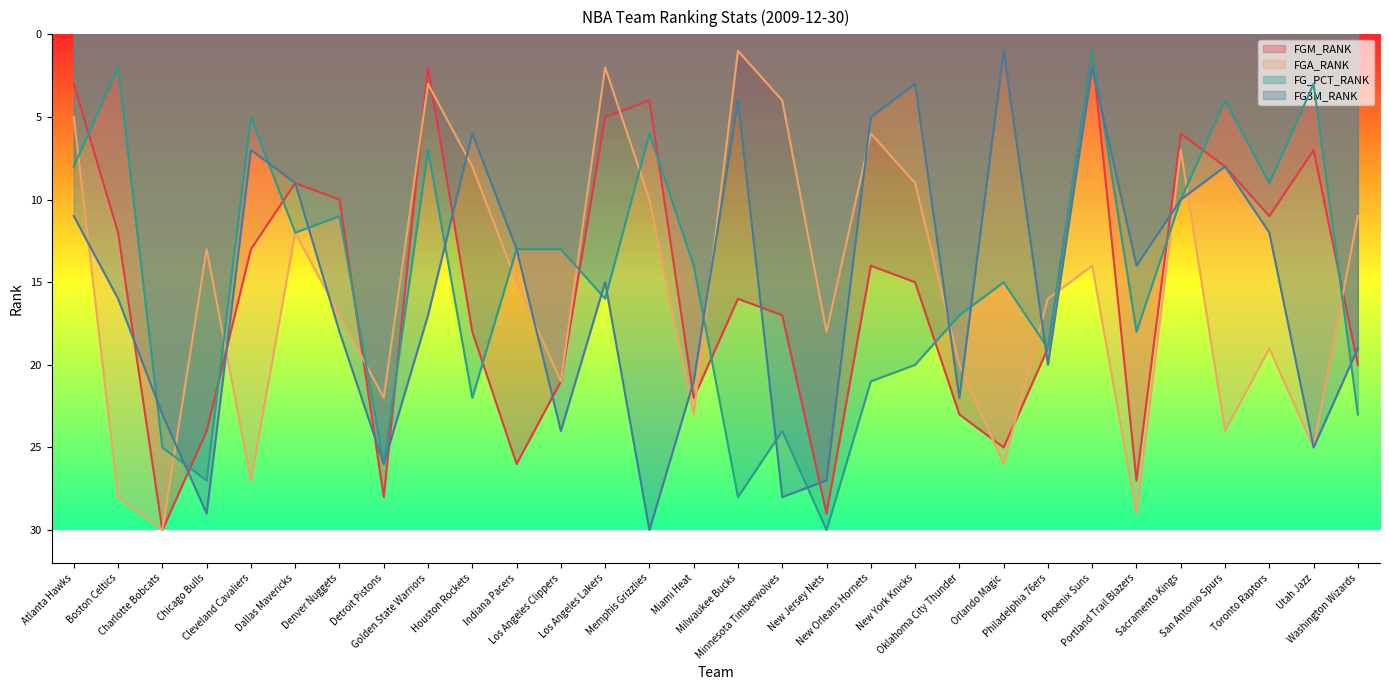

How many distinct data groups are displayed?

4